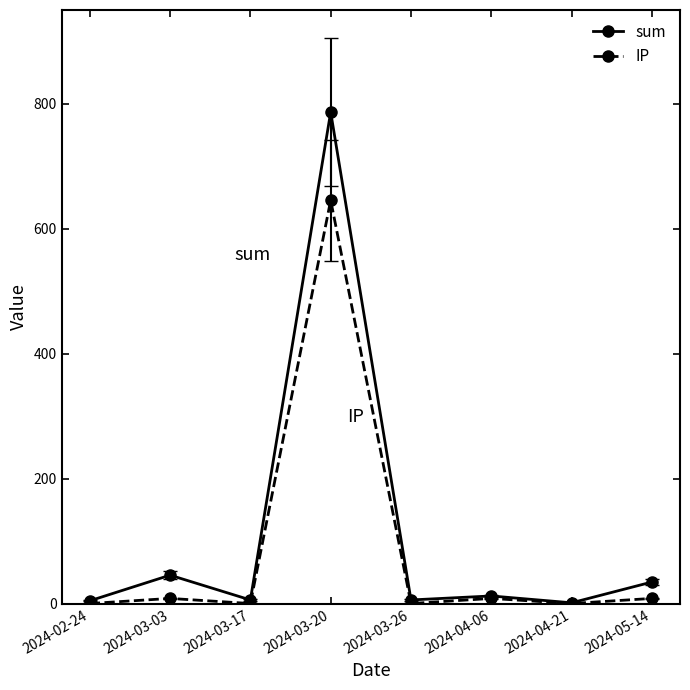

What is the value of the sum point at the 5th from the left?

6.2